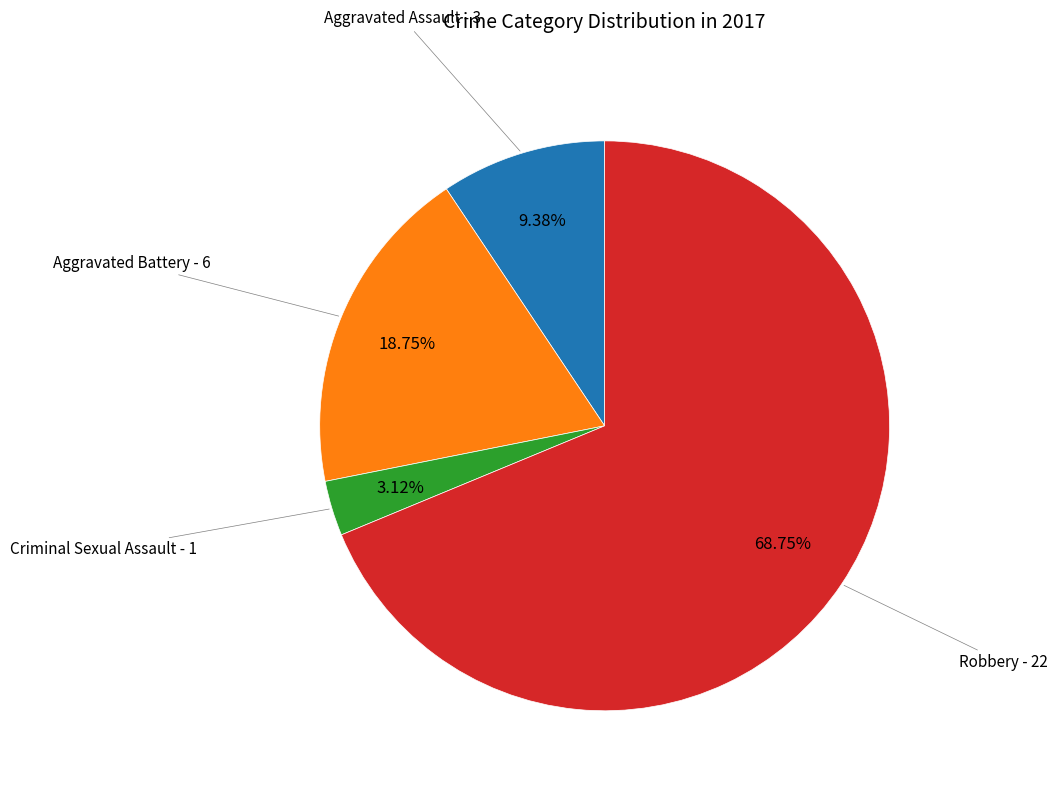

How many segments does this pie chart have?

4